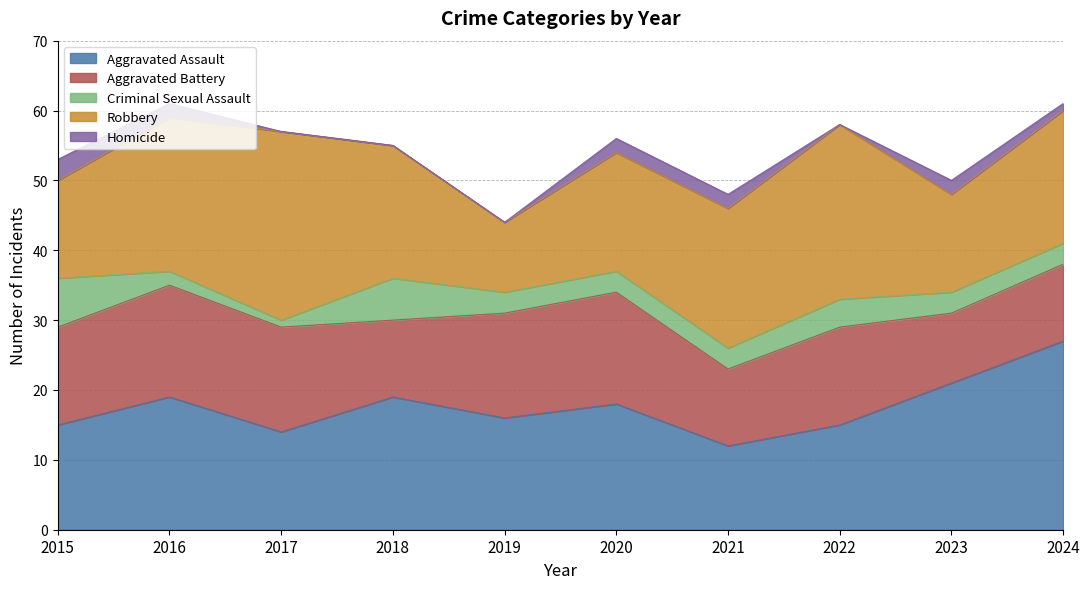

At how many categories does at least one series exceed 6?

10